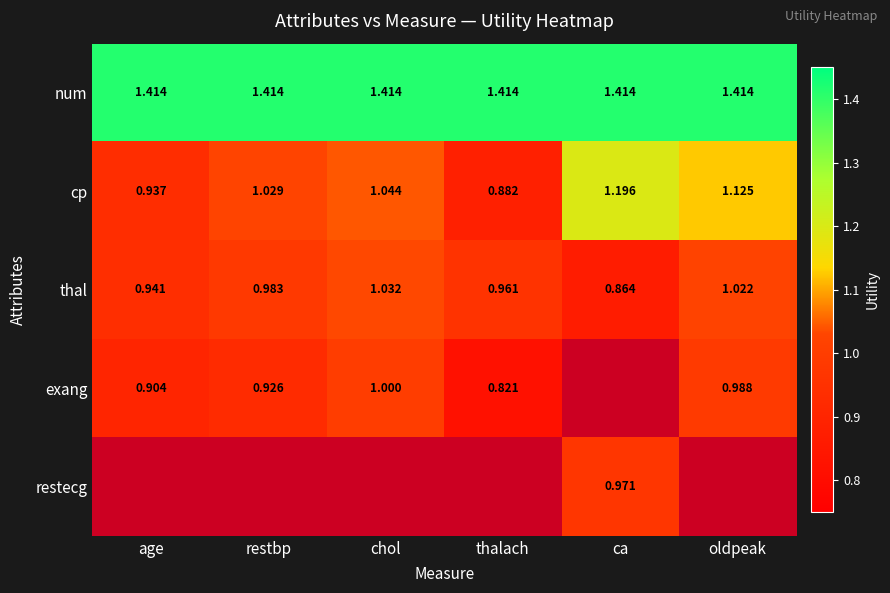

Which category has the lowest value in the cp series?

thalach